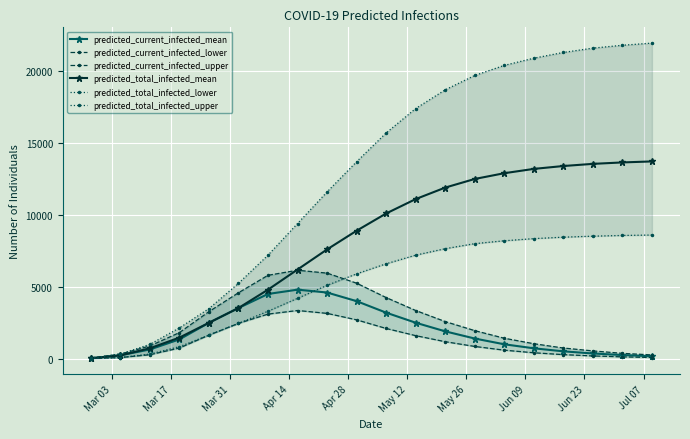

What are all the series names shown in the legend?

predicted_current_infected_mean, predicted_current_infected_lower, predicted_current_infected_upper, predicted_total_infected_mean, predicted_total_infected_lower, predicted_total_infected_upper